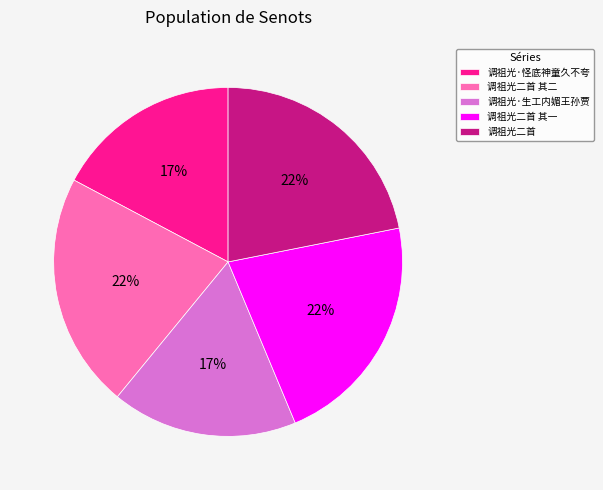

The 调祖光二首 其二 slice represents 28% of the pie. True or false?

False